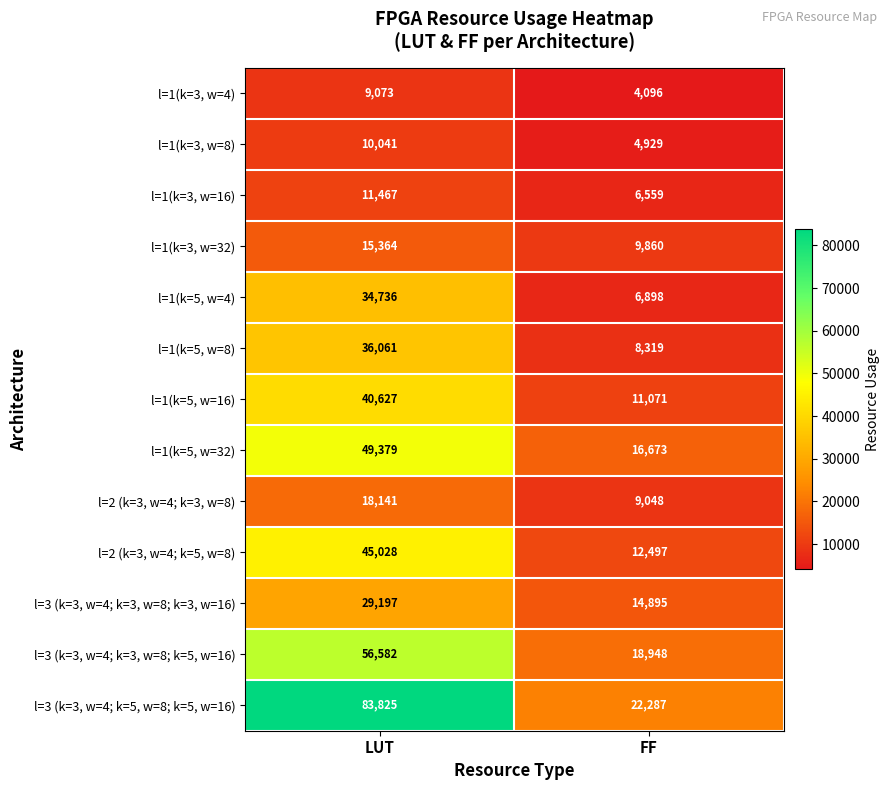

What is the sum of the l=1(k=5, w=8) values at LUT and FF?

44380